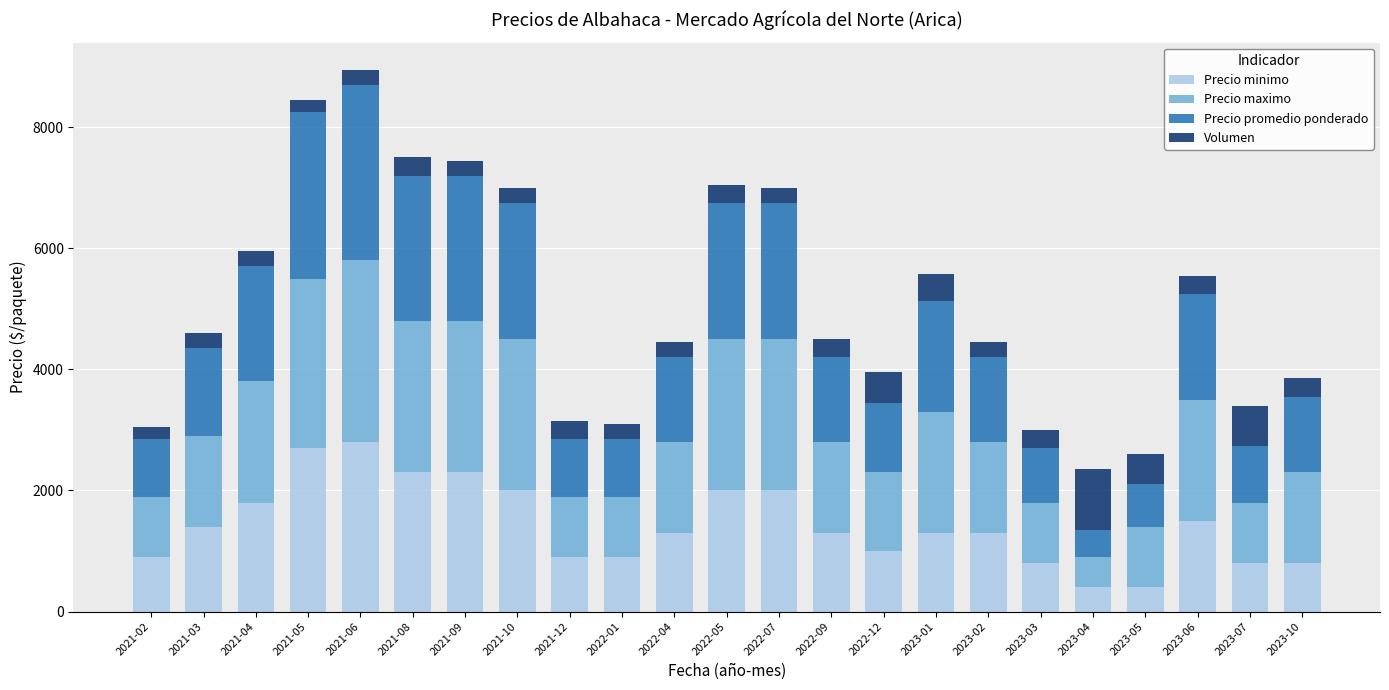

What is the difference between the maximum and minimum values in the Precio minimo series?

2400